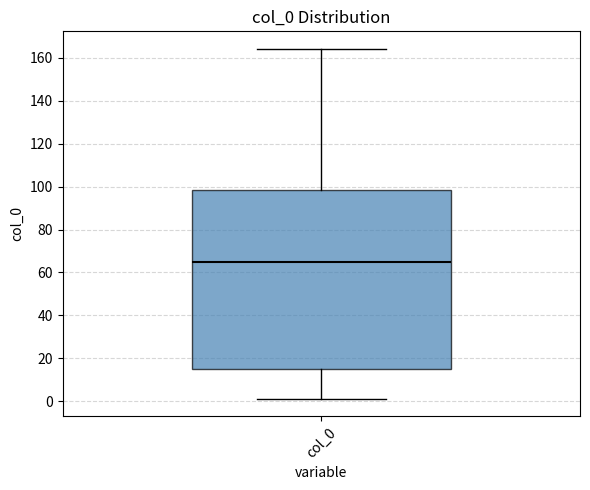

Where is the upper edge of the box for col_0 on the y-axis? The values are not printed on the chart, so give them approximately, as read against the axis.

98